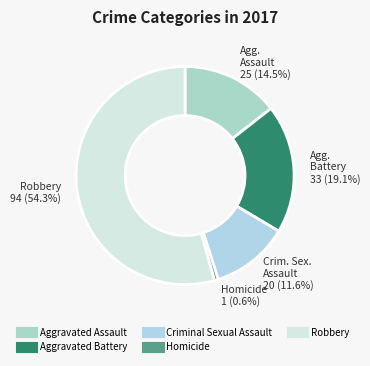

Does Criminal Sexual Assault account for over 50% of the chart?

No